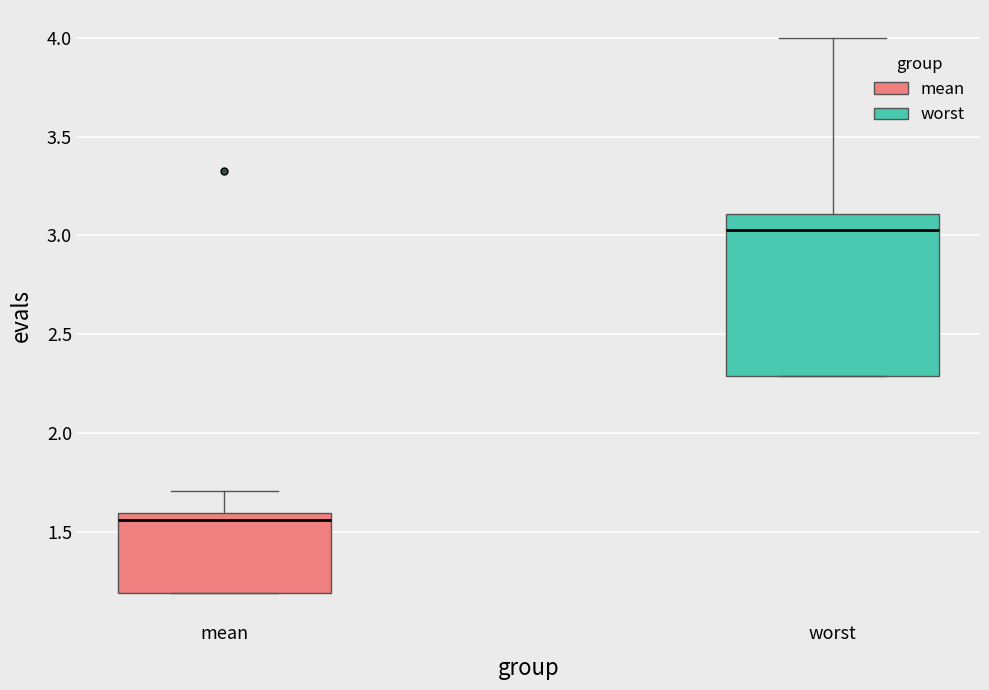

Which box's median line is the lowest?

mean